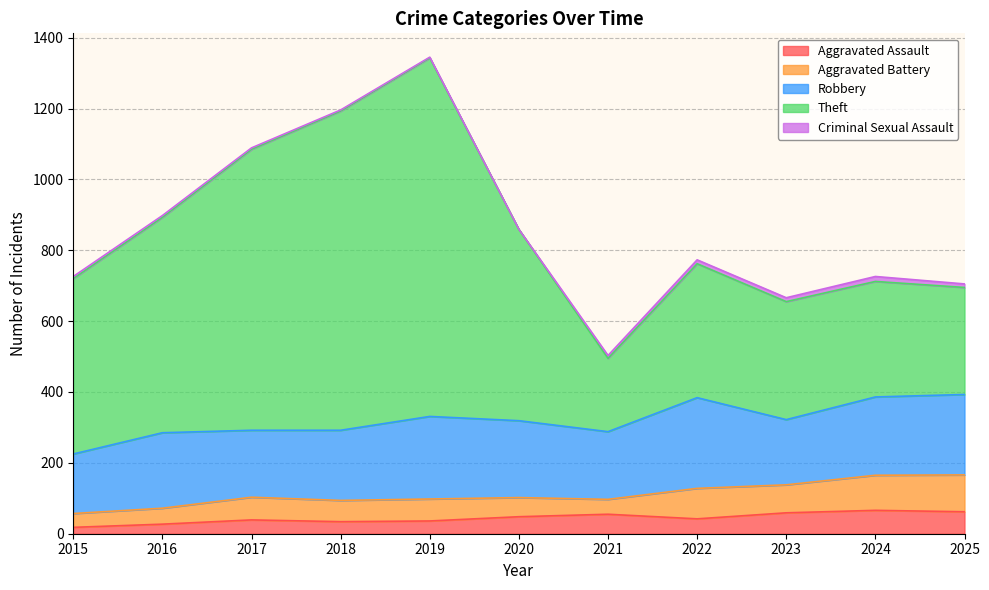

What is the value of the Theft point at the 4th from the left?

901